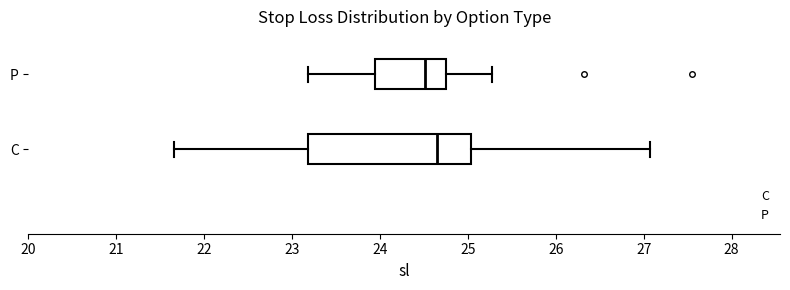

Which box is the widest, from its left edge to its right edge?

C